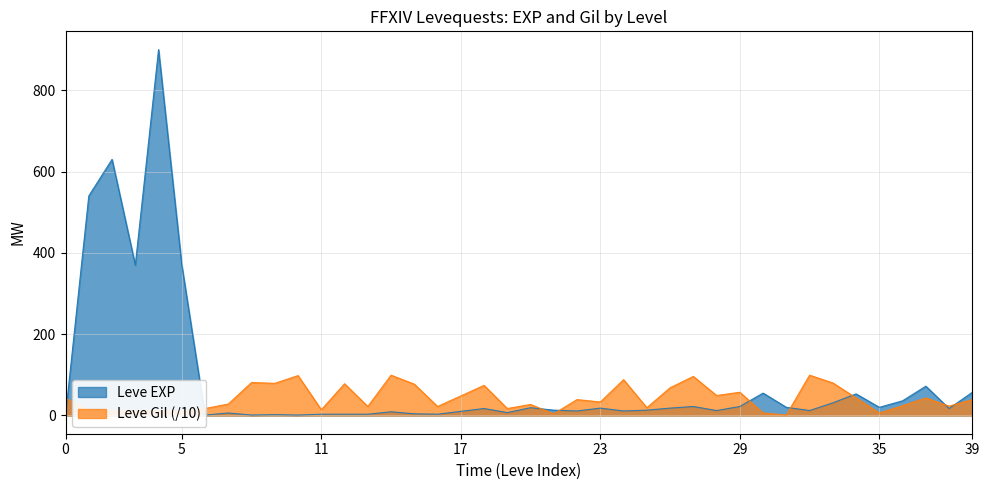

Read the Leve Gil value at 9.

79.0